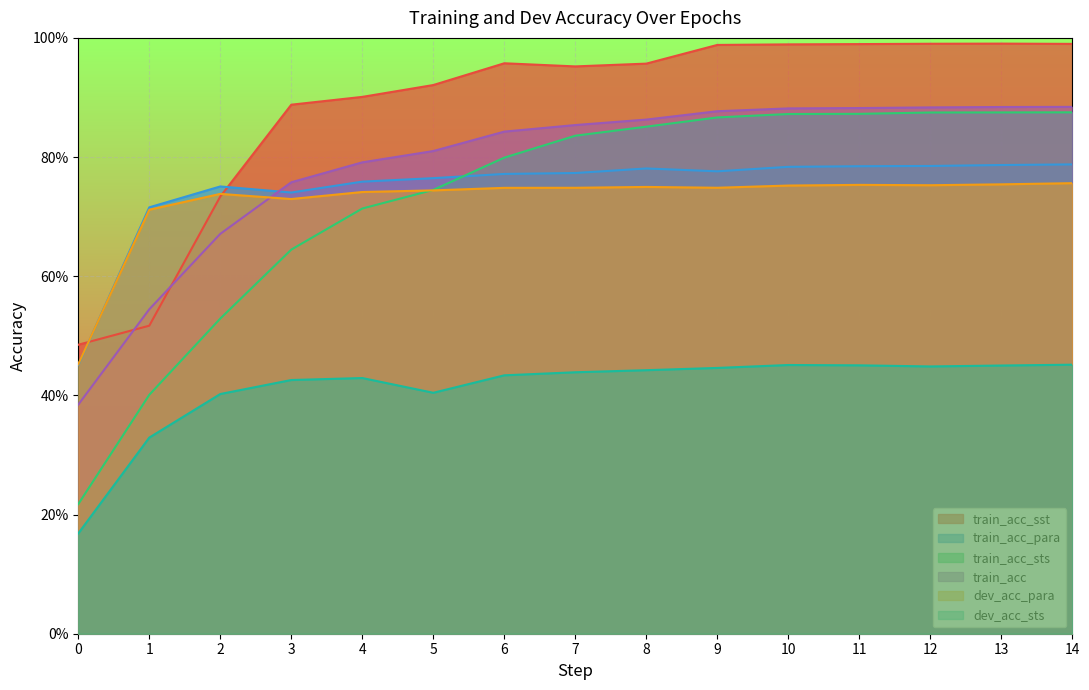

The value of train_acc at 4 is 0.4. True or false?

False